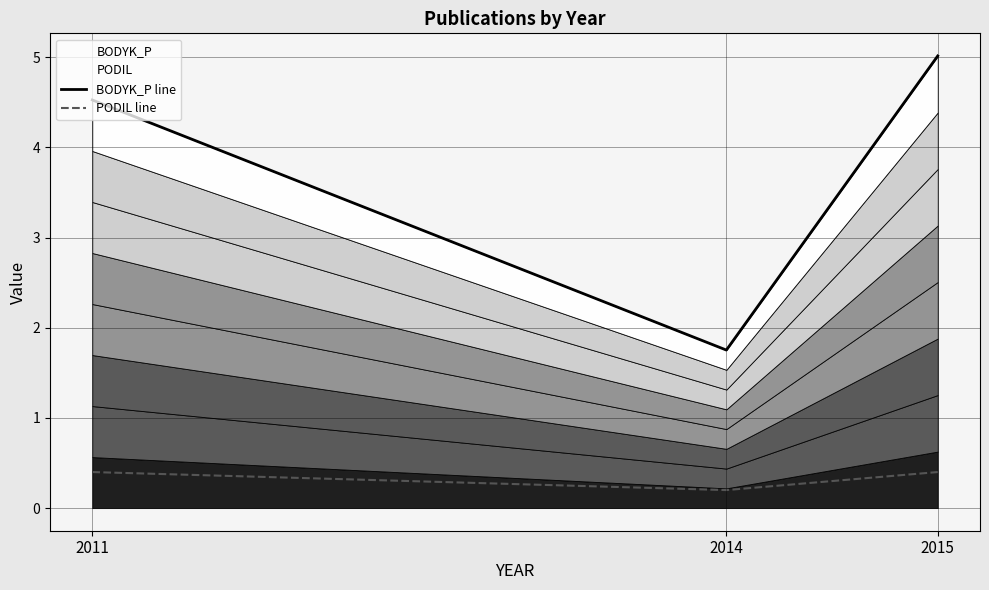

What is the difference between the maximum and minimum values in the BODYK_P line series?

3.3